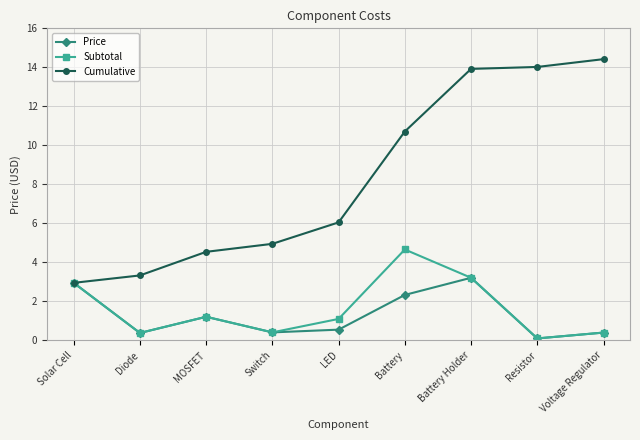

Which series has the largest range (max minus min)?

Cumulative